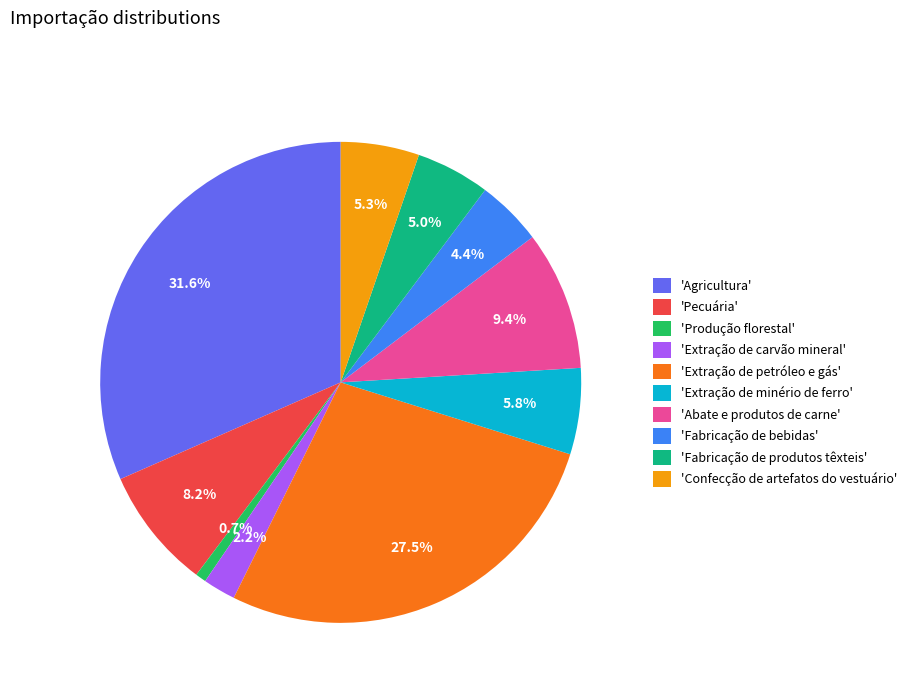

Which slice is the smallest?

'Produção florestal'